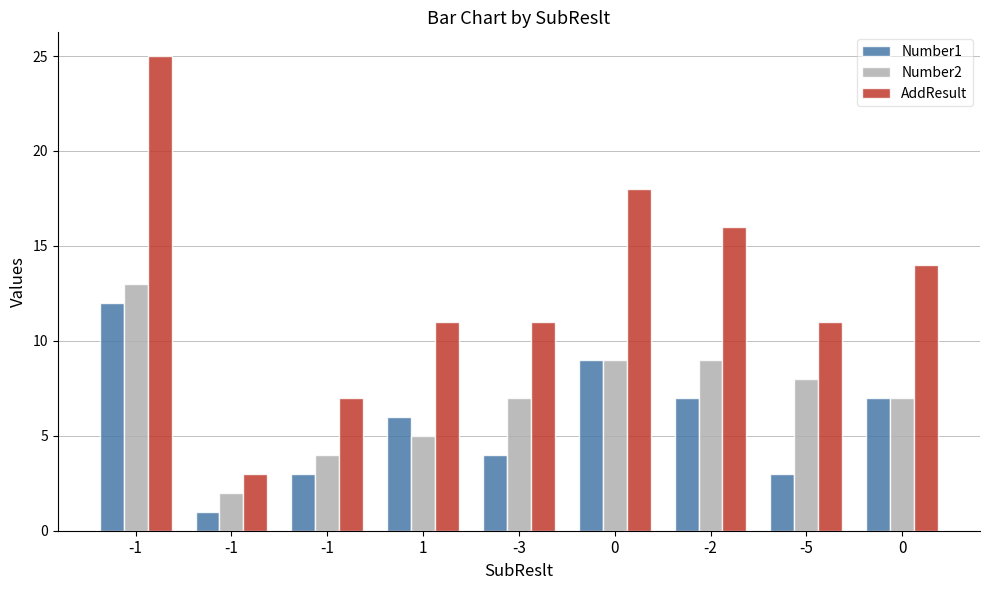

What value does the Number1 series have at -2?

7